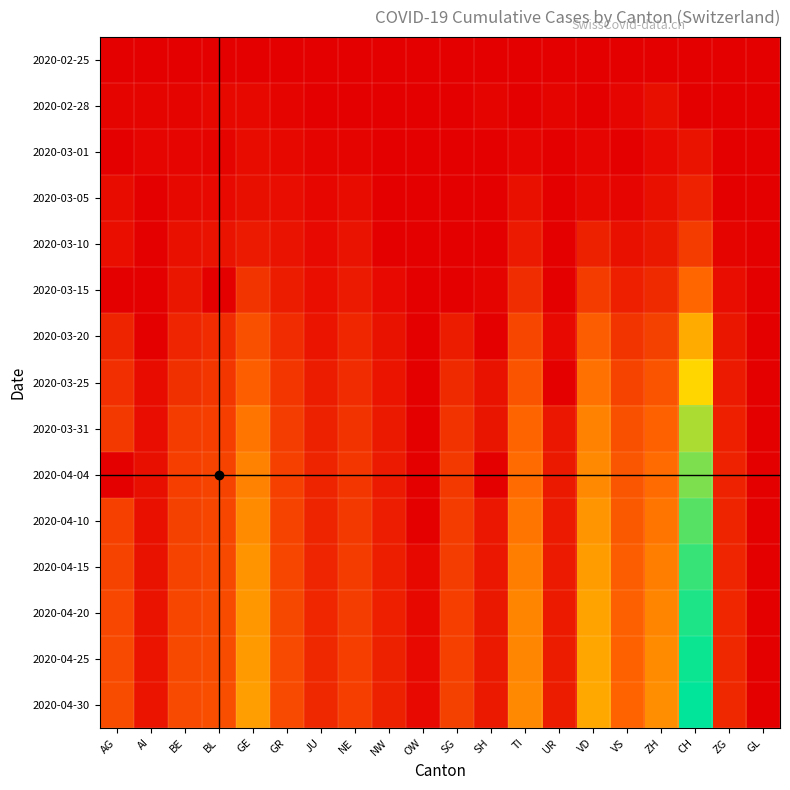

Which label corresponds to the smallest value in the chart?

AG